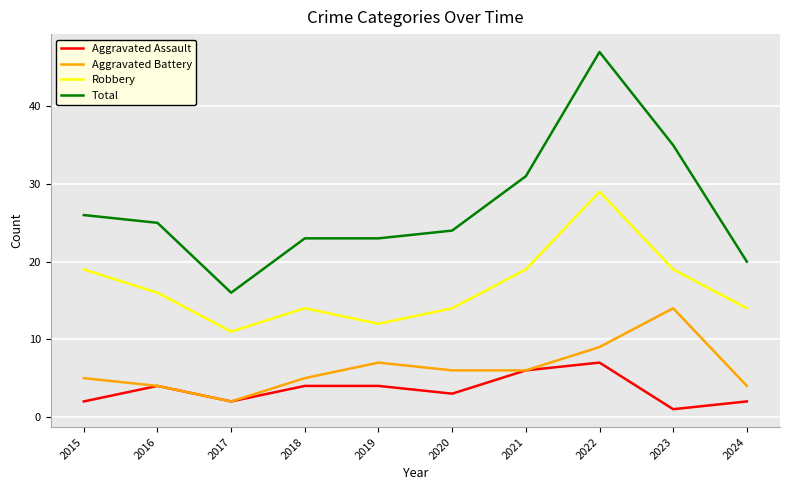

What is the sum of all Aggravated Battery values?

62